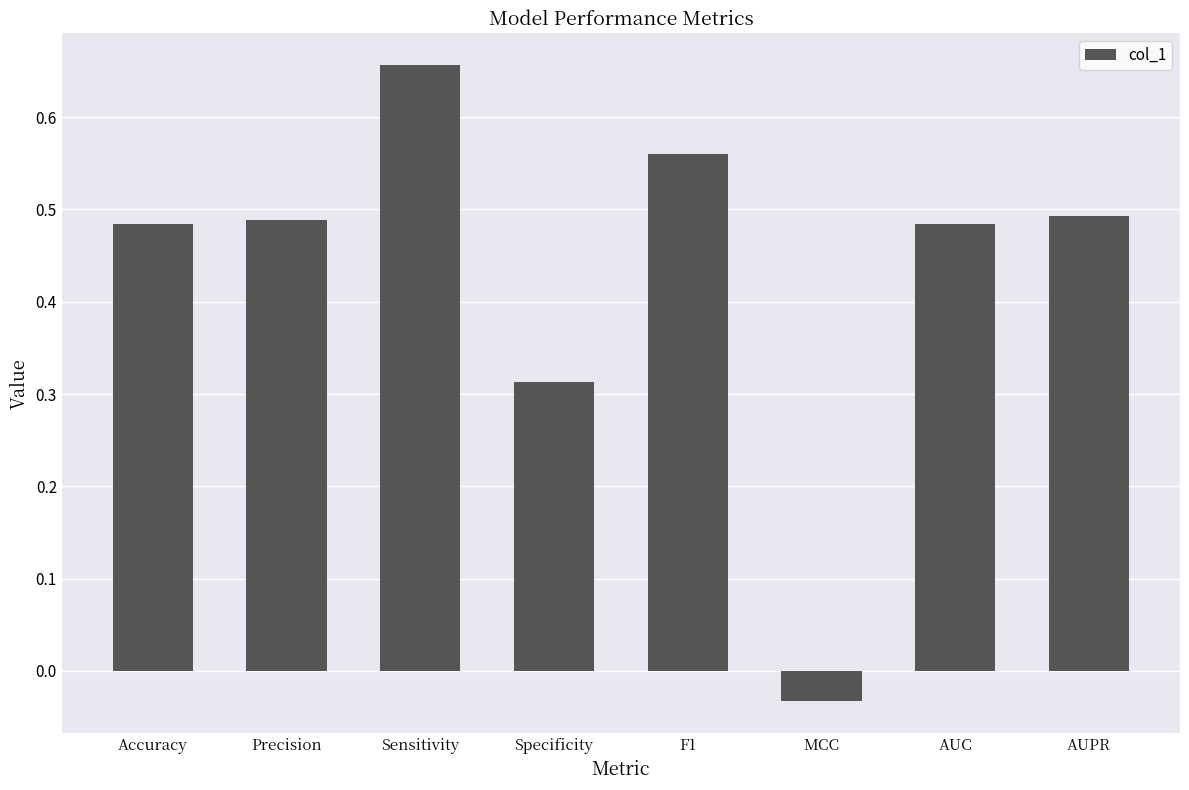

How many data points are less than 0?

1